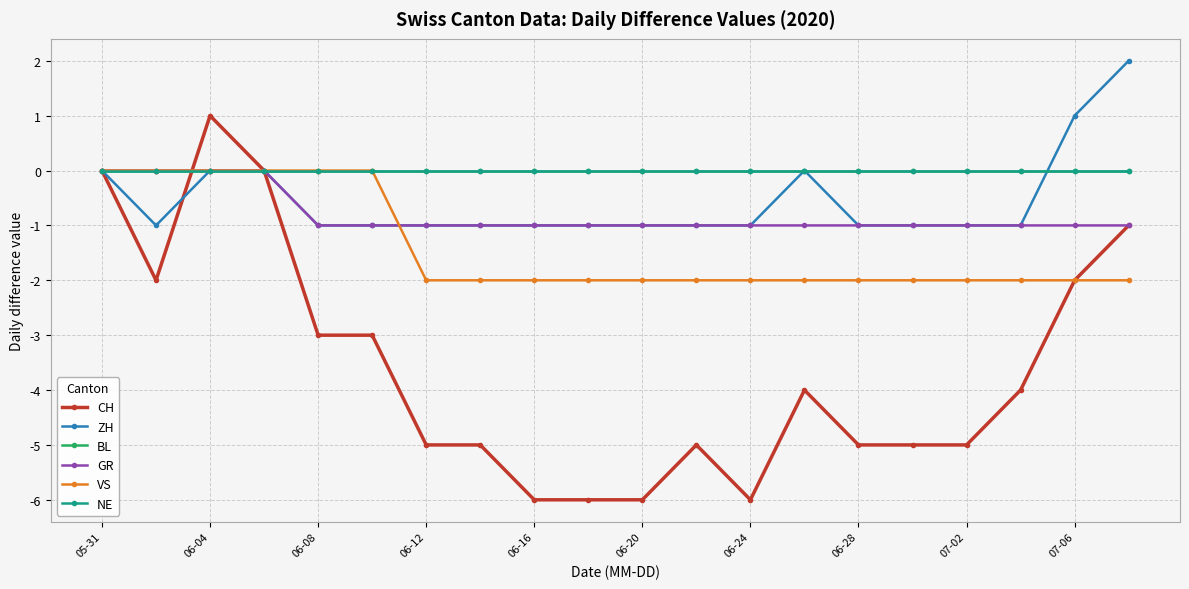

What is the label of the 10th point from the left?

07-06